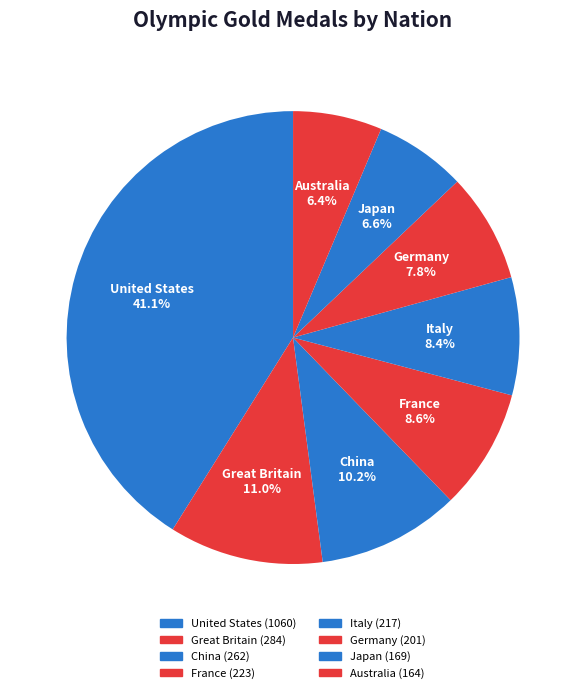

Count the number of slices in the pie.

8